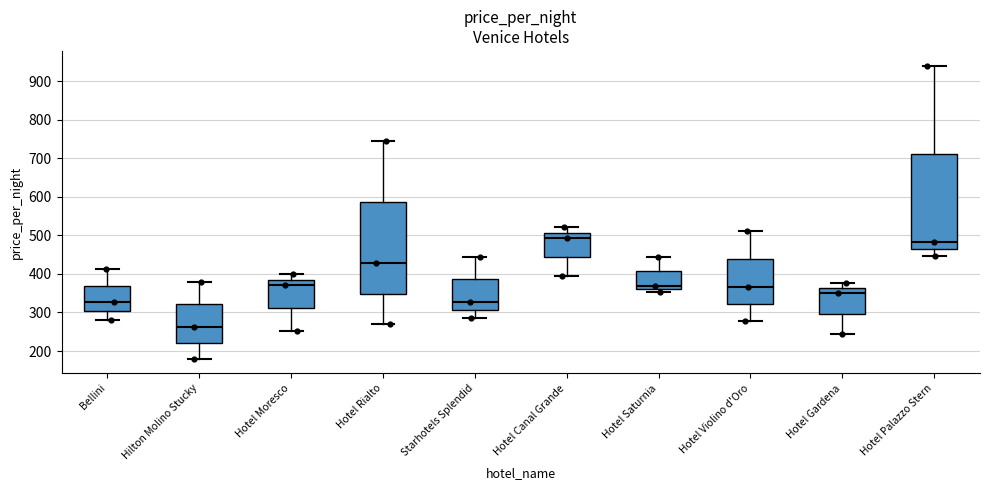

Where does the median line of the box for Starhotels Splendid sit on the y-axis? The values are not printed on the chart, so give them approximately, as read against the axis.

330